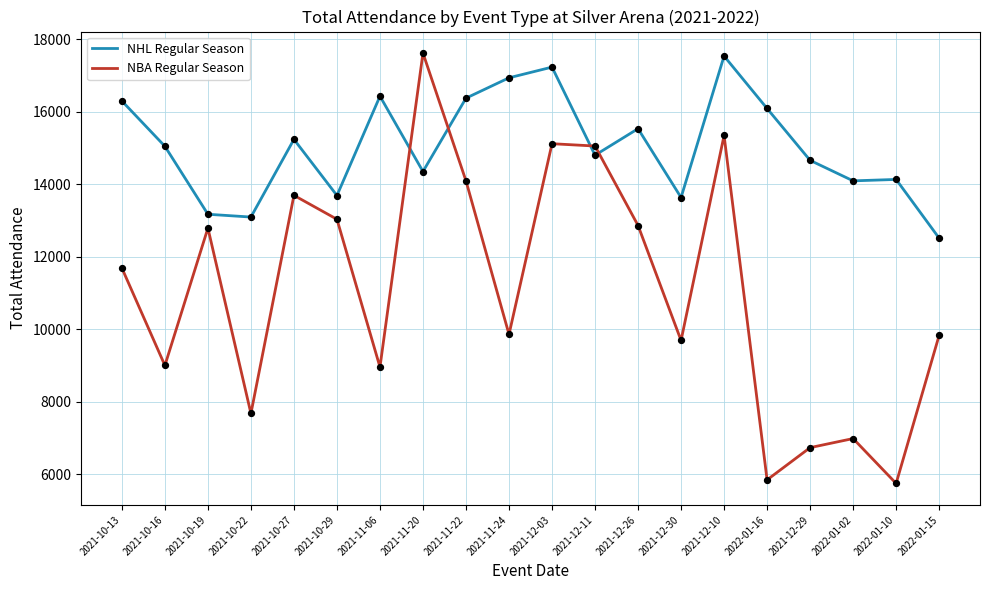

What are all the series names shown in the legend?

NHL Regular Season, NBA Regular Season